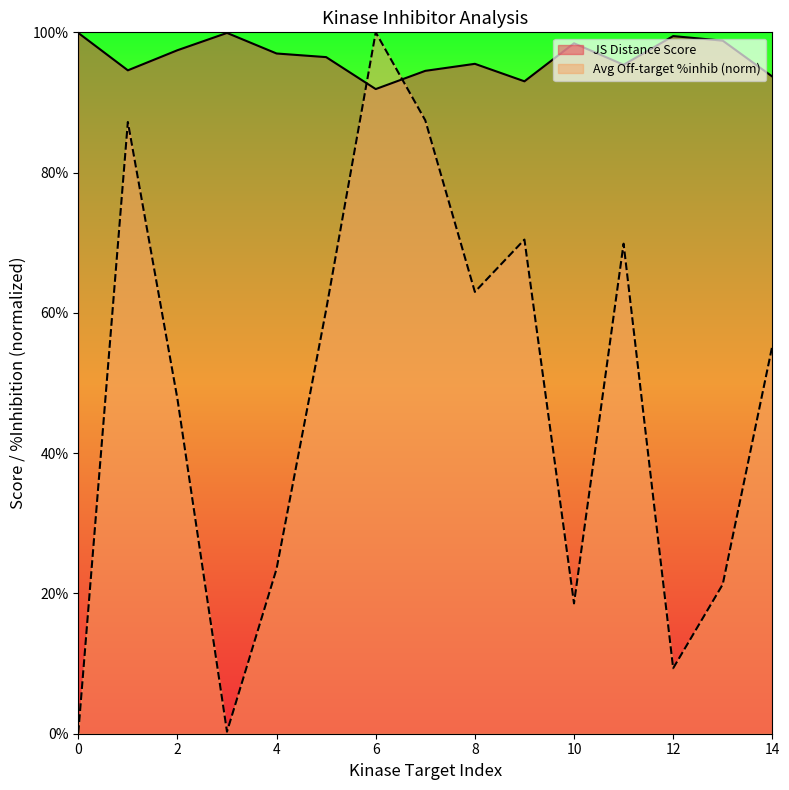

Rank the series at 0 from lowest to highest value.

Avg Off-target %inhib (norm), JS Distance Score